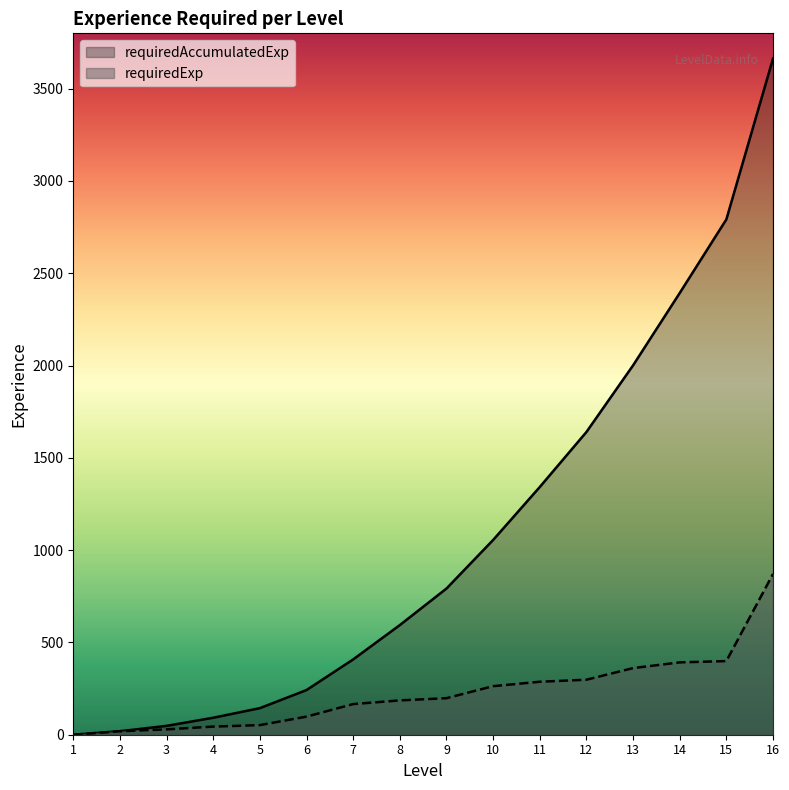

What are all the series names shown in the legend?

requiredAccumulatedExp, requiredExp